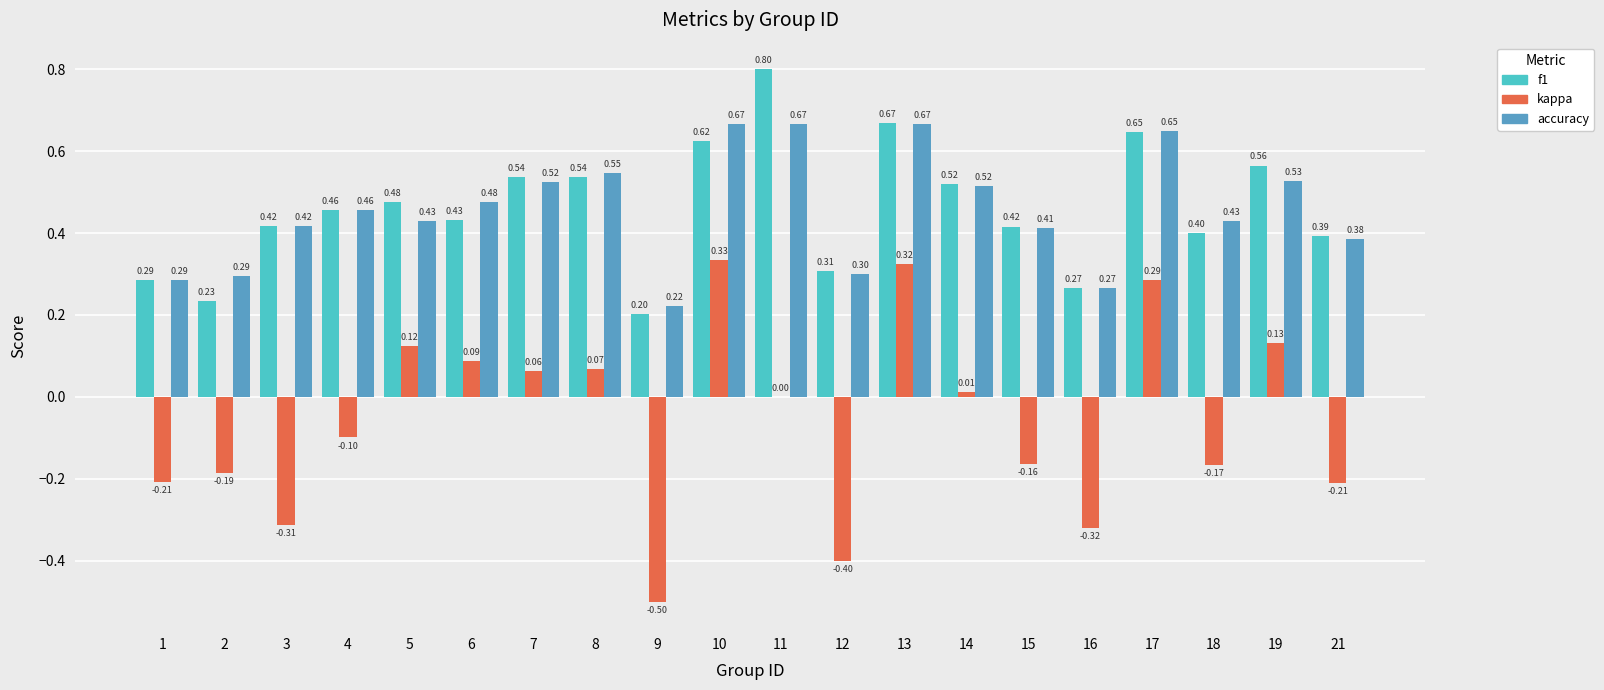

Is it true that accuracy equals 0.1 at 13?

False